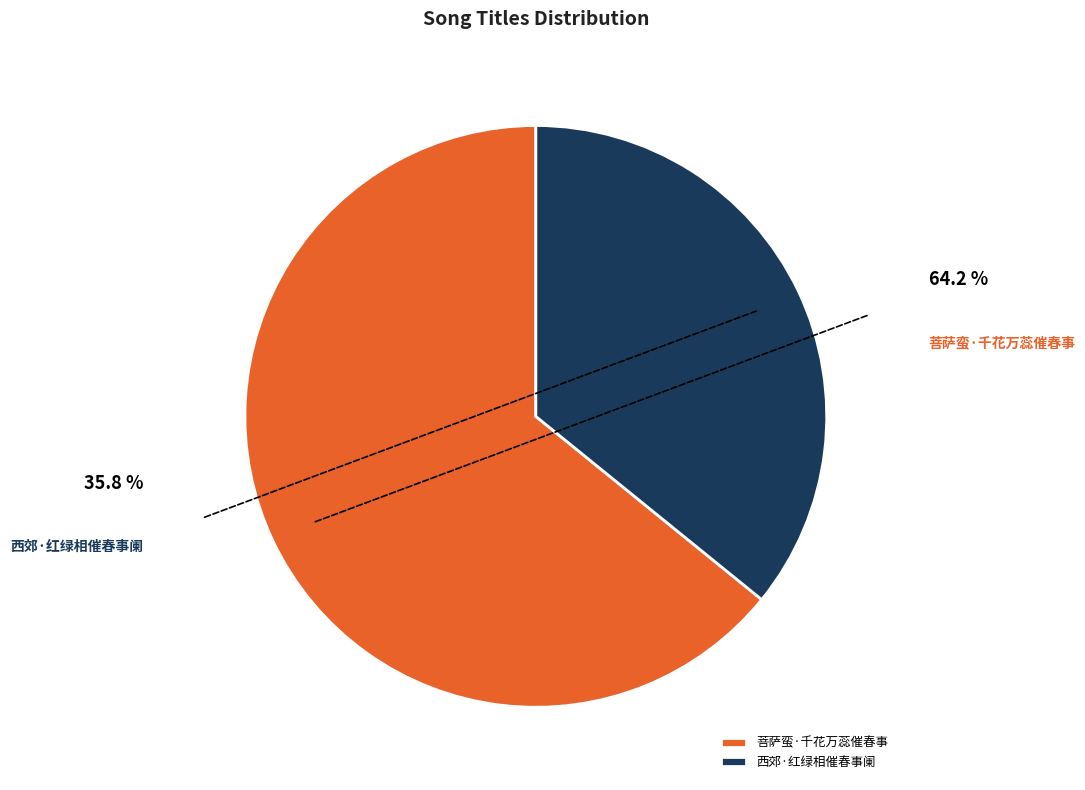

To the nearest percent, what is the average slice percentage?

50%